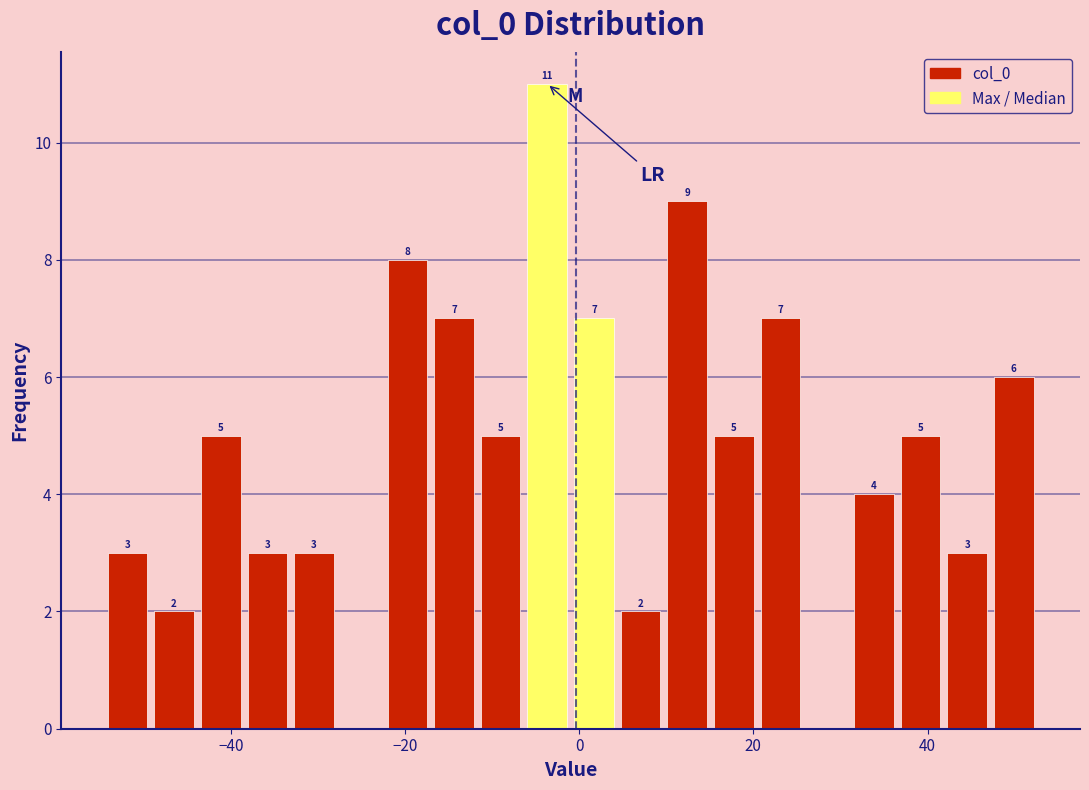

Around what value on the x-axis is the tallest bar? Give the approximate position of its centre, as read against the axis.

-4